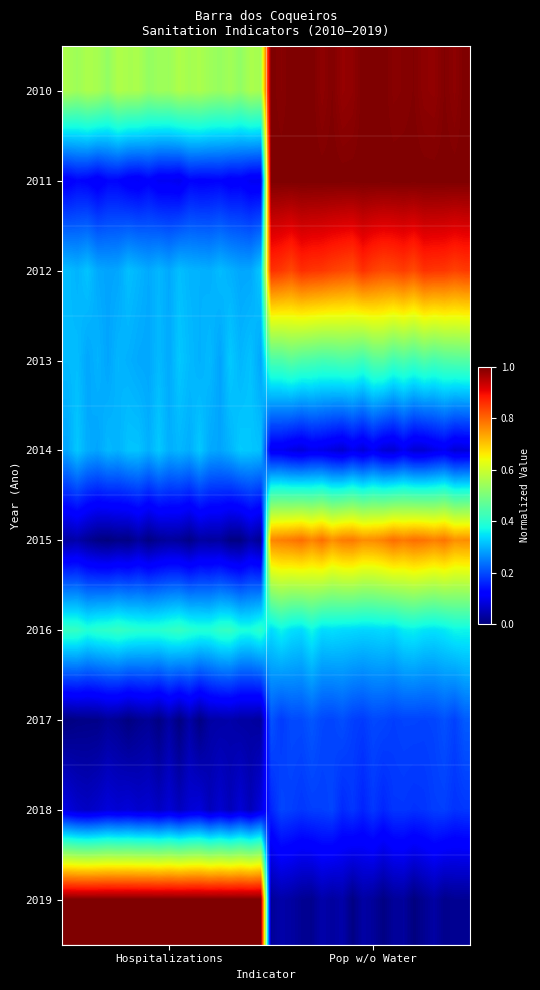

Reading left to right, transcribe all the data shown in this chart.

2010: 0.6	0.5	0.6	0.6	0.5	0.6	0.6	0.6	0.5	0.5	0.5	0.6	0.5	0.6	0.5	0.5	0.5	0.5	0.6	0.5	1.0	1.0	1.0	1.0	1.0	1.0	1.0	1.0	1.0	1.0	1.0	1.0	1.0	1.0	1.0	1.0	1.0	1.0	1.0	1.0
2011: 0.1	0.1	0.1	0.1	0.1	0.1	0.1	0.1	0.1	0.1	0.1	0.1	0.1	0.1	0.1	0.1	0.1	0.1	0.1	0.1	1.0	1.0	1.0	1.0	1.0	1.0	1.0	1.0	1.0	1.0	1.0	1.0	1.0	1.0	1.0	1.0	1.0	1.0	1.0	1.0
2012: 0.3	0.3	0.3	0.3	0.3	0.3	0.3	0.3	0.3	0.3	0.3	0.3	0.3	0.3	0.3	0.3	0.3	0.3	0.3	0.3	0.9	0.9	0.8	0.9	0.9	0.9	0.8	0.8	0.8	0.9	0.8	0.8	0.8	0.8	0.8	0.9	0.9	0.9	0.8	0.8
2013: 0.3	0.3	0.3	0.3	0.3	0.3	0.3	0.3	0.3	0.3	0.3	0.3	0.3	0.3	0.3	0.3	0.3	0.3	0.3	0.3	0.4	0.4	0.5	0.4	0.4	0.4	0.4	0.4	0.4	0.4	0.5	0.5	0.4	0.4	0.4	0.4	0.4	0.4	0.5	0.5
2014: 0.3	0.3	0.3	0.3	0.3	0.3	0.3	0.3	0.3	0.3	0.3	0.3	0.3	0.3	0.3	0.3	0.3	0.3	0.3	0.3	0.1	0.1	0.1	0.1	0.1	0.1	0.1	0.1	0.1	0.1	0.1	0.1	0.1	0.1	0.1	0.1	0.1	0.1	0.1	0.1
2015: 0.0	0.0	0.0	0.0	0.0	0.0	0.0	0.0	0.0	0.0	0.0	0.0	0.0	0.0	0.0	0.0	0.0	0.0	0.0	0.0	0.8	0.8	0.8	0.8	0.8	0.8	0.8	0.8	0.8	0.8	0.8	0.8	0.8	0.8	0.8	0.8	0.8	0.8	0.8	0.8
2016: 0.4	0.4	0.4	0.4	0.4	0.4	0.4	0.4	0.4	0.4	0.4	0.4	0.4	0.4	0.4	0.4	0.4	0.4	0.4	0.4	0.3	0.4	0.3	0.3	0.4	0.3	0.3	0.3	0.3	0.3	0.3	0.3	0.3	0.4	0.4	0.3	0.3	0.4	0.4	0.4
2017: 0.0	0.0	0.0	0.0	0.0	0.0	0.0	0.0	0.0	0.0	0.0	0.0	0.0	0.0	0.0	0.0	0.0	0.0	0.0	0.0	0.2	0.2	0.2	0.2	0.2	0.2	0.2	0.2	0.2	0.2	0.2	0.2	0.2	0.2	0.2	0.2	0.2	0.2	0.2	0.2
2018: 0.1	0.1	0.1	0.1	0.1	0.1	0.1	0.1	0.1	0.1	0.1	0.1	0.1	0.1	0.1	0.1	0.1	0.1	0.1	0.1	0.2	0.2	0.2	0.2	0.2	0.2	0.2	0.2	0.2	0.2	0.2	0.2	0.2	0.2	0.2	0.2	0.2	0.2	0.2	0.2
2019: 1.0	1.0	1.0	1.0	1.0	1.0	1.0	1.0	1.0	1.0	1.0	1.0	1.0	1.0	1.0	1.0	1.0	1.0	1.0	1.0	0.0	0.0	0.0	0.0	0.0	0.0	0.0	0.0	0.0	0.0	0.0	0.0	0.0	0.0	0.0	0.0	0.0	0.0	0.0	0.0